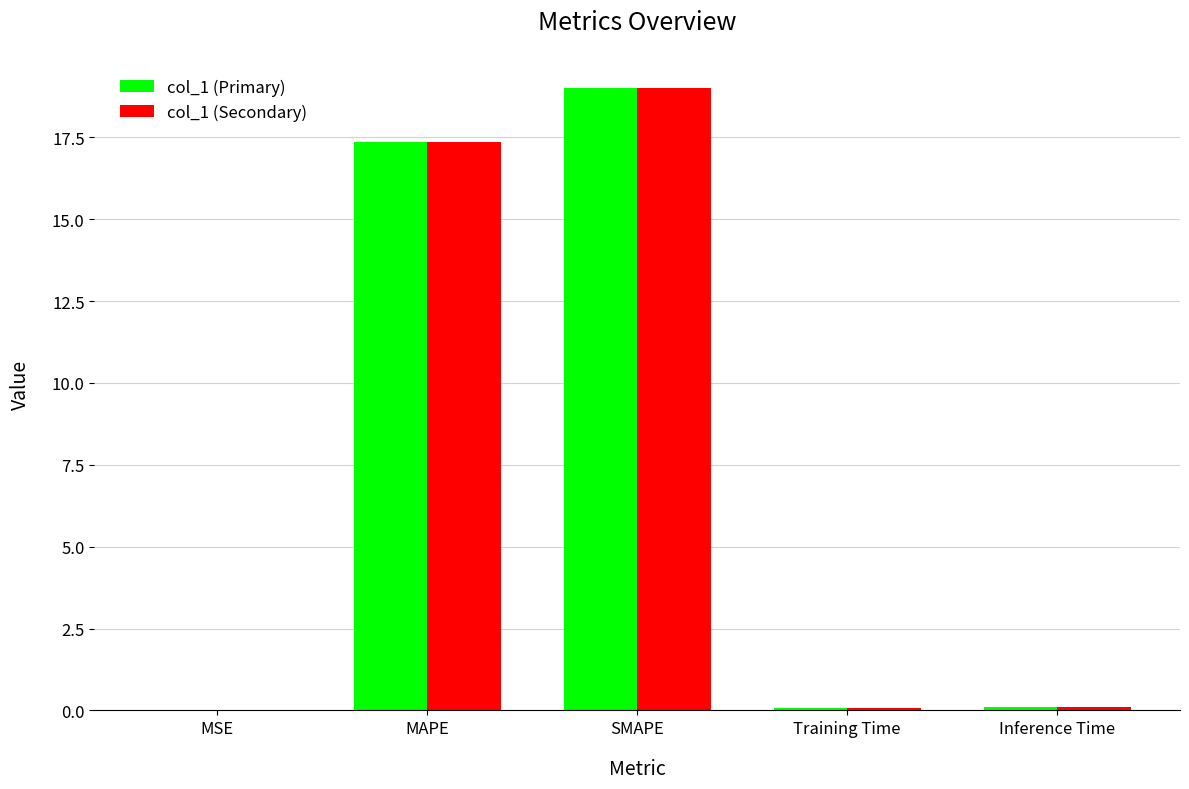

Which label corresponds to the largest value in the chart?

SMAPE